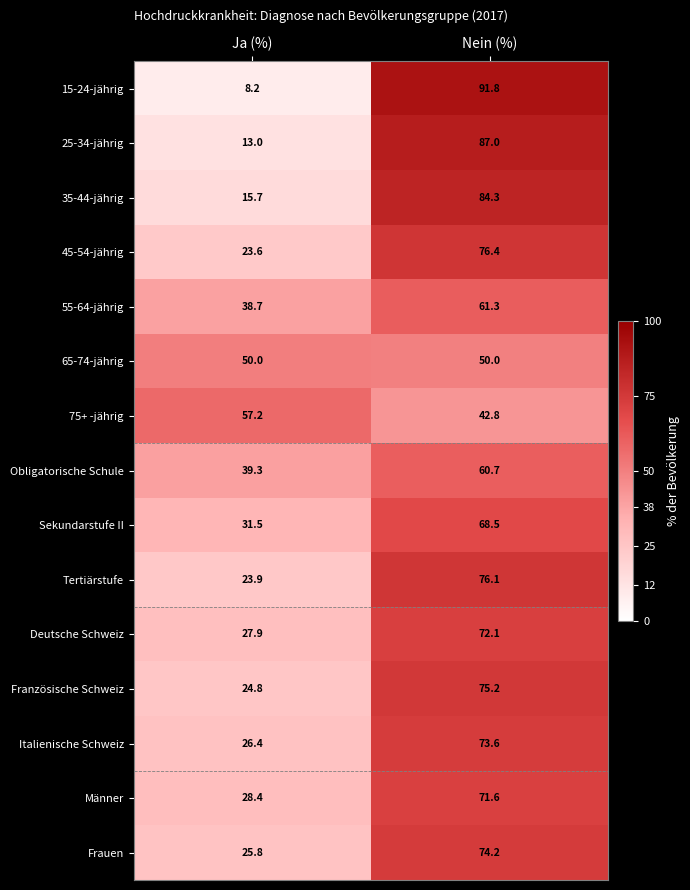

Reading right to left, what are all the values shown in this chart?

15-24-jährig: Nein (%)=91.8	Ja (%)=8.2
25-34-jährig: Nein (%)=87.0	Ja (%)=13.0
35-44-jährig: Nein (%)=84.3	Ja (%)=15.7
45-54-jährig: Nein (%)=76.4	Ja (%)=23.6
55-64-jährig: Nein (%)=61.3	Ja (%)=38.7
65-74-jährig: Nein (%)=50.0	Ja (%)=50.0
75+ -jährig: Nein (%)=42.8	Ja (%)=57.2
Obligatorische Schule: Nein (%)=60.7	Ja (%)=39.3
Sekundarstufe II: Nein (%)=68.5	Ja (%)=31.5
Tertiärstufe: Nein (%)=76.1	Ja (%)=23.9
Deutsche Schweiz: Nein (%)=72.1	Ja (%)=27.9
Französische Schweiz: Nein (%)=75.2	Ja (%)=24.8
Italienische Schweiz: Nein (%)=73.6	Ja (%)=26.4
Männer: Nein (%)=71.6	Ja (%)=28.4
Frauen: Nein (%)=74.2	Ja (%)=25.8